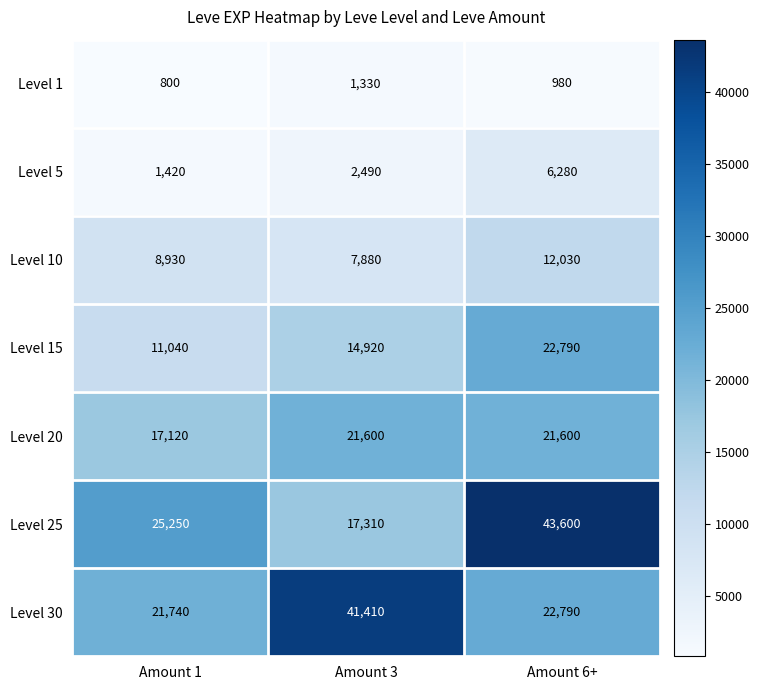

Which series has the largest range (max minus min)?

Level 25